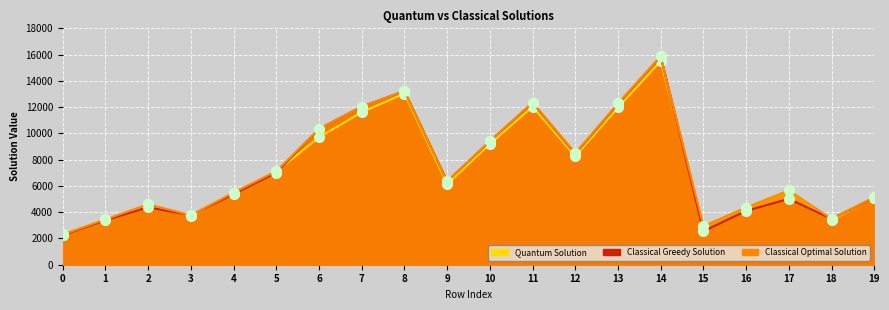

True or false: Classical Optimal Solution and Quantum Solution cross at least once.

False